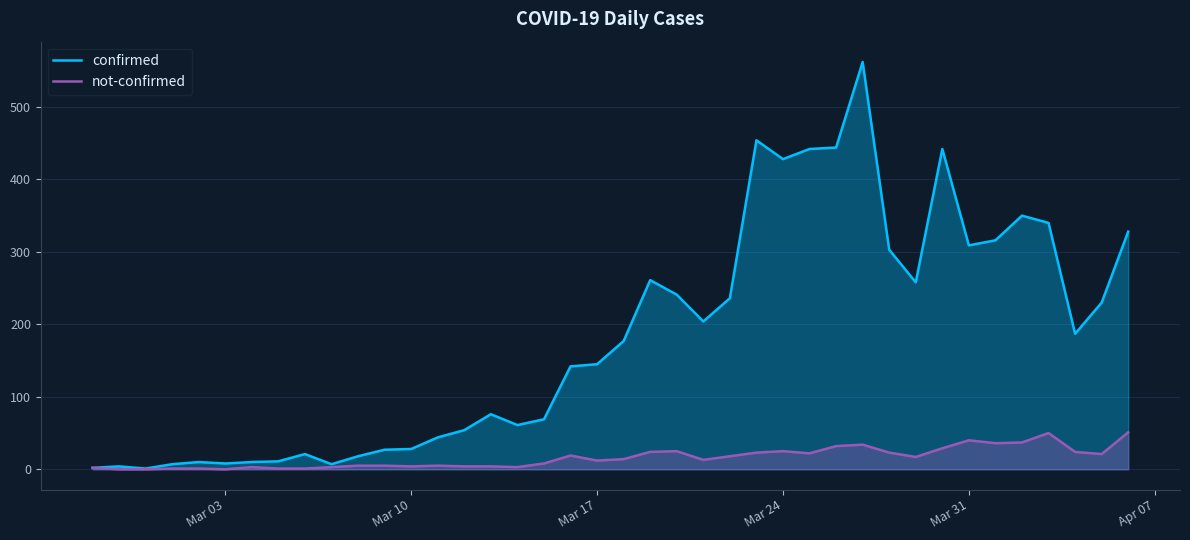

Which series has the largest total across all categories?

confirmed